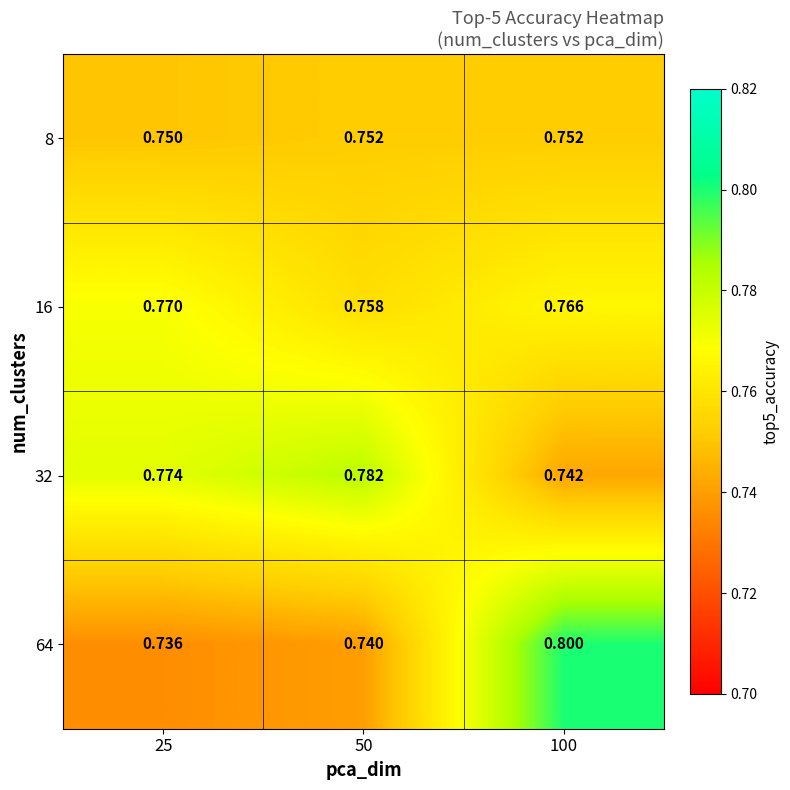

Is the value of 16 at 25 greater than the value of 8 at 25?

Yes